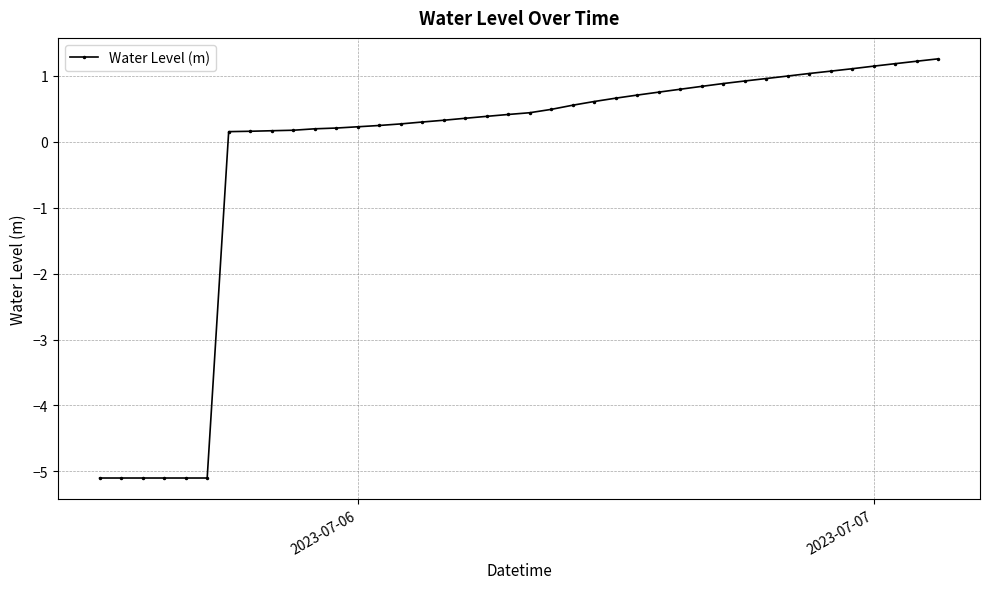

What is the difference between the second highest and second lowest values?

6.3